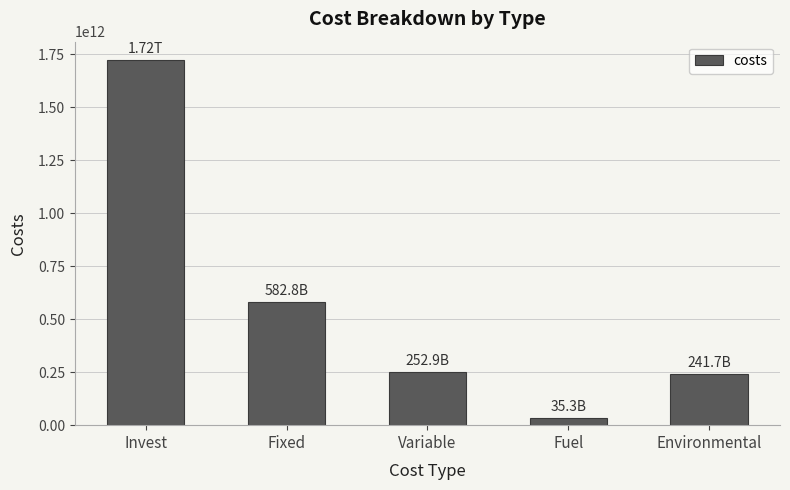

What position from the left is Invest?

1